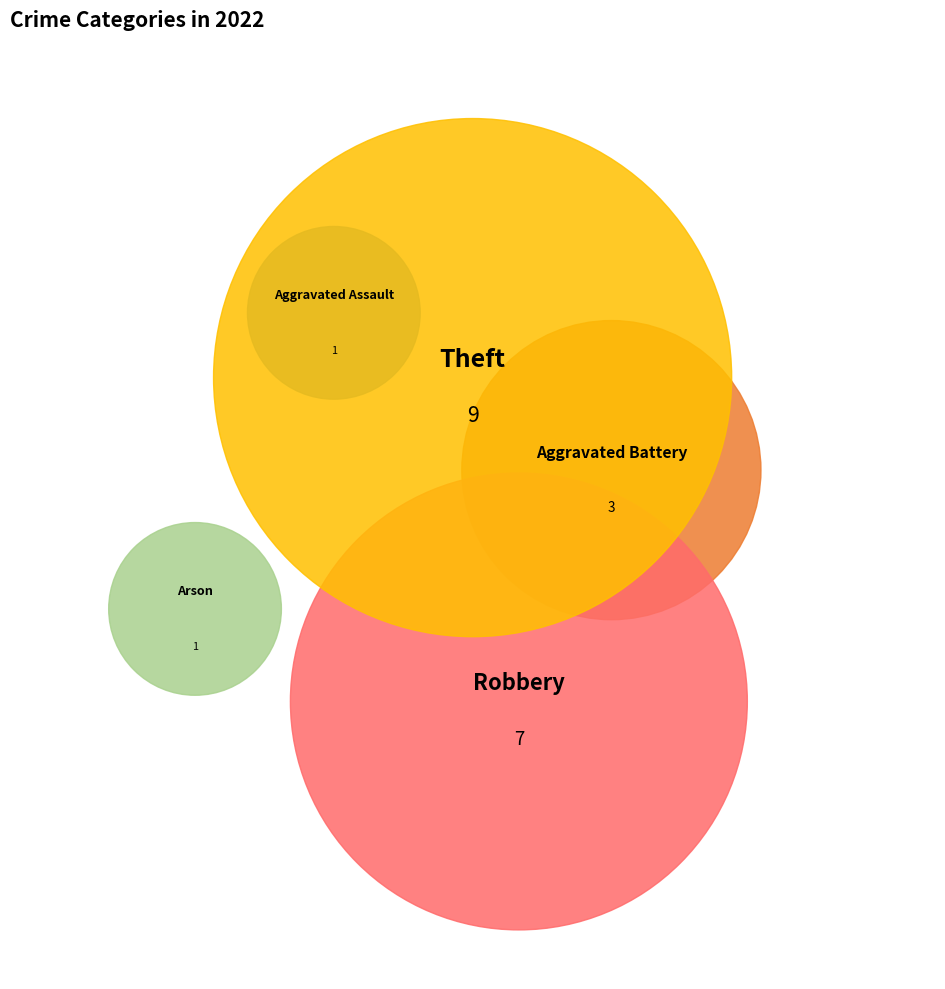

Is it true that Aggravated Assault is 19% of the pie?

False